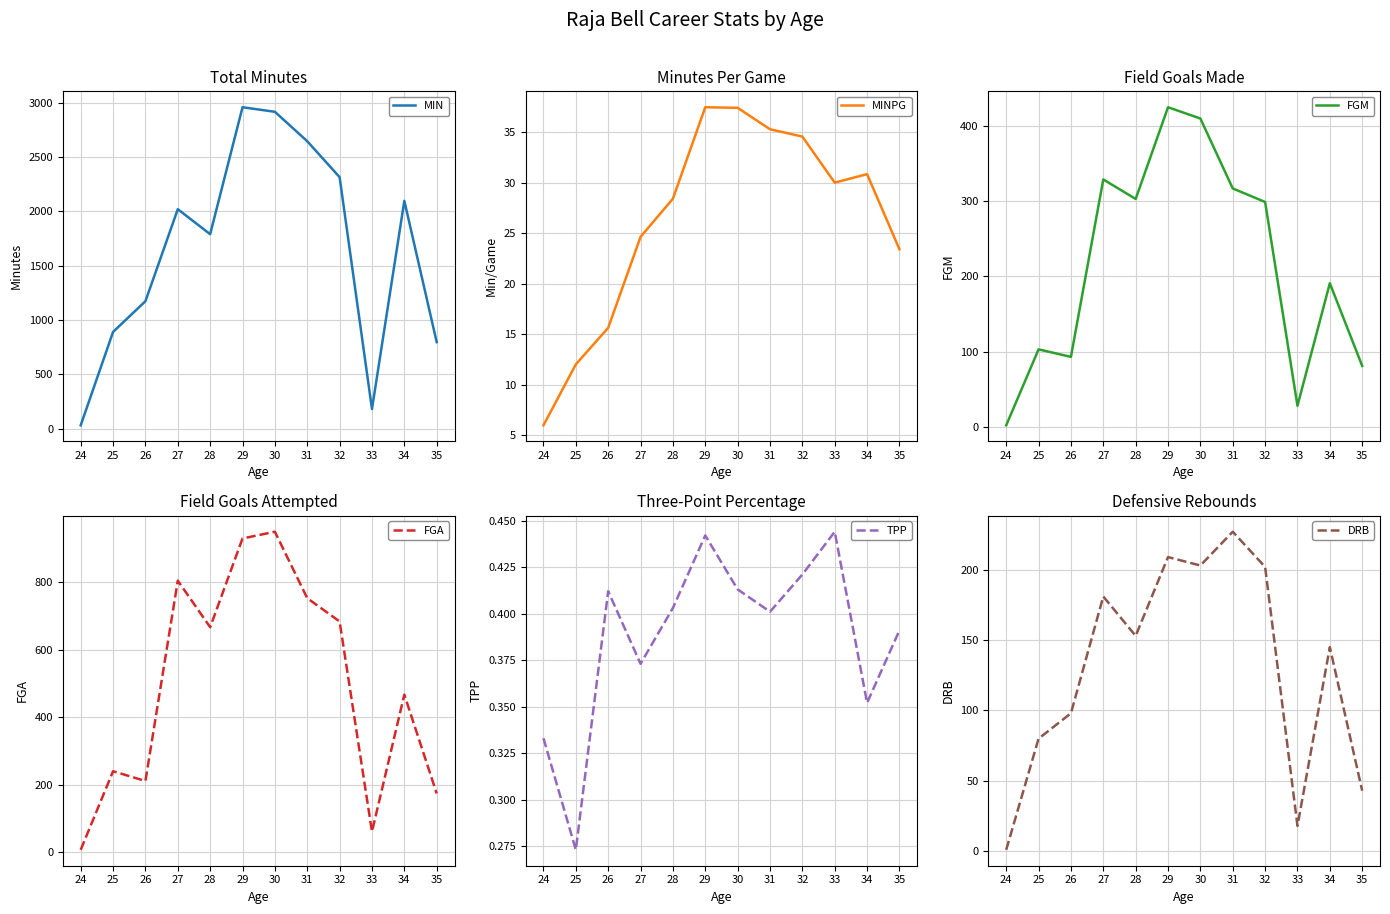

Which label corresponds to the smallest value in the chart?

25